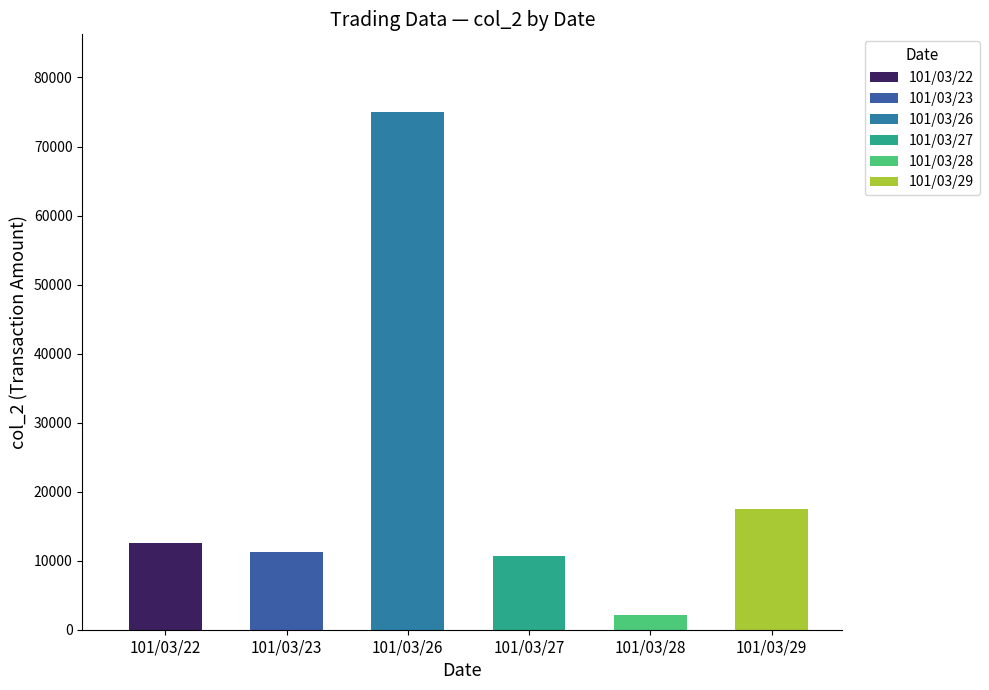

How many data points does each series have?

6